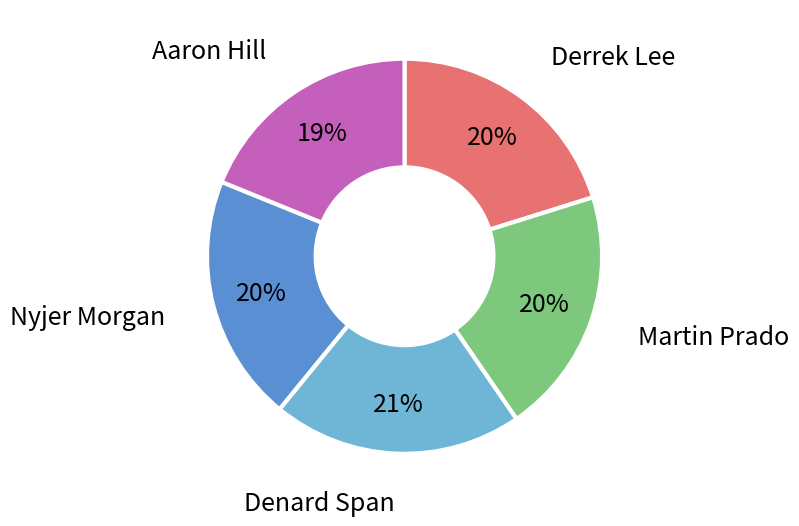

Does any single category account for the majority?

No